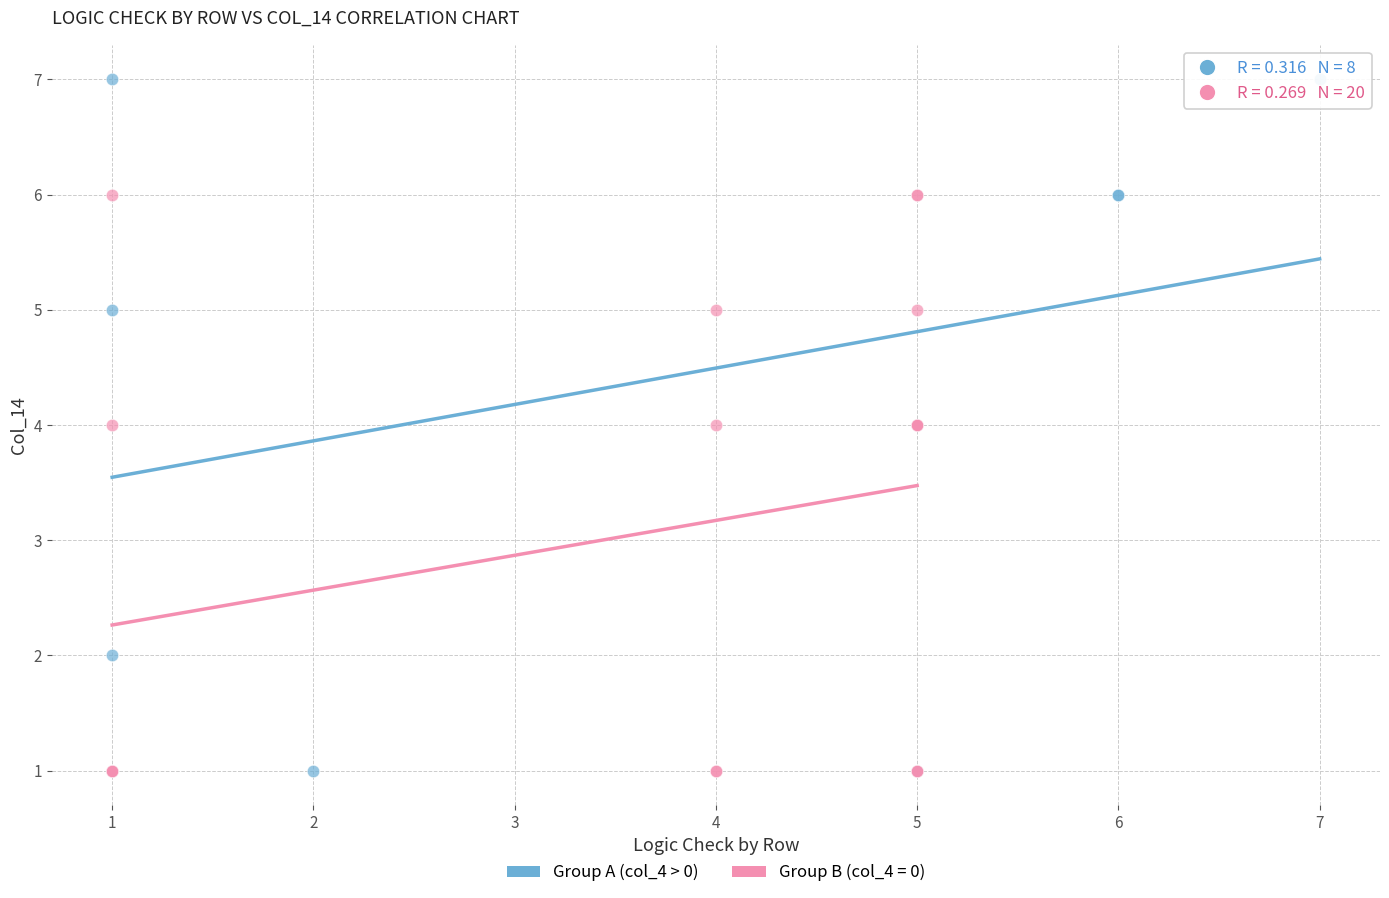

Which series reaches the maximum Y coordinate?

Group A (col_4 > 0)